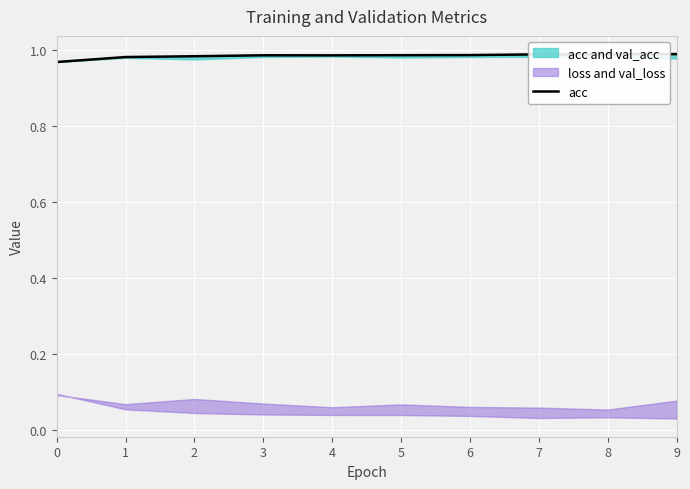

Reading left to right, extract all data points from this chart.

0=1.0	1=1.0	2=1.0	3=1.0	4=1.0	5=1.0	6=1.0	7=1.0	8=1.0	9=1.0